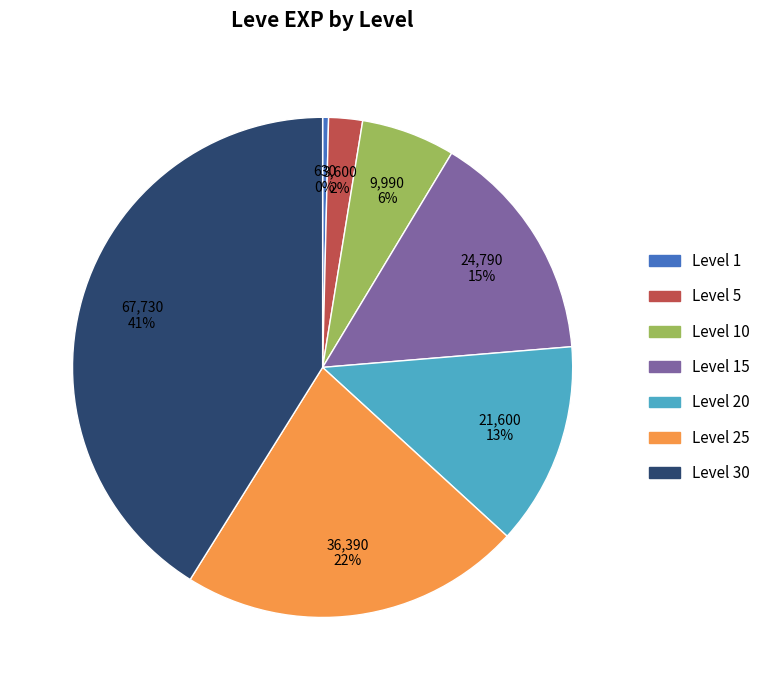

Is there any slice that represents more than half of the pie?

No